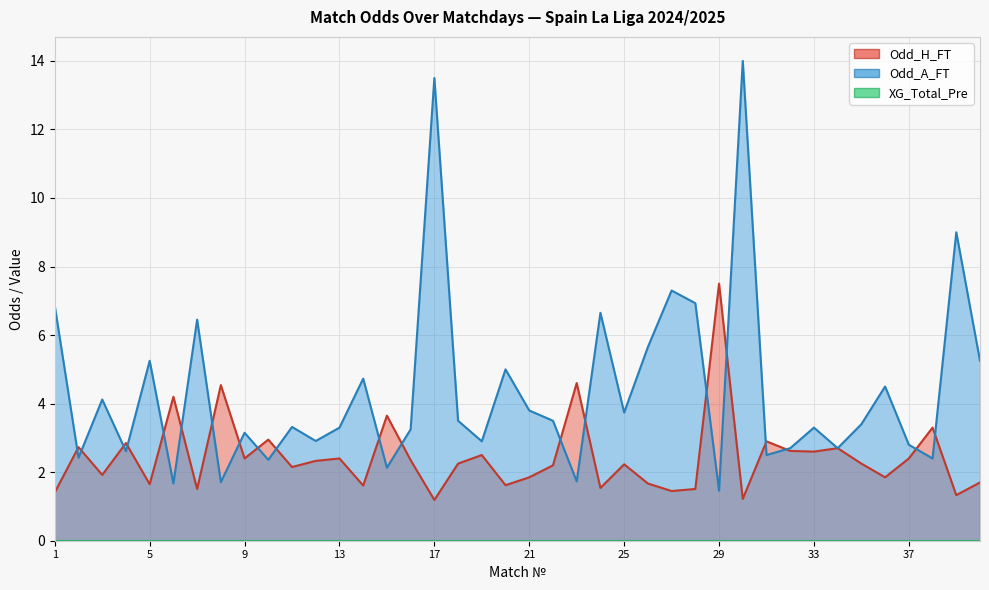

At which category does the chart reach its peak across all series?

30